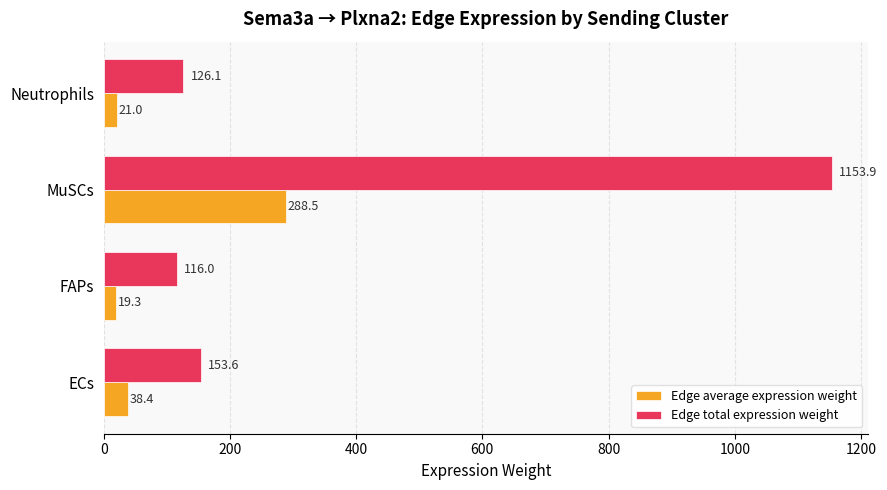

Rank the categories by Edge total expression weight value from lowest to highest.

FAPs, Neutrophils, ECs, MuSCs